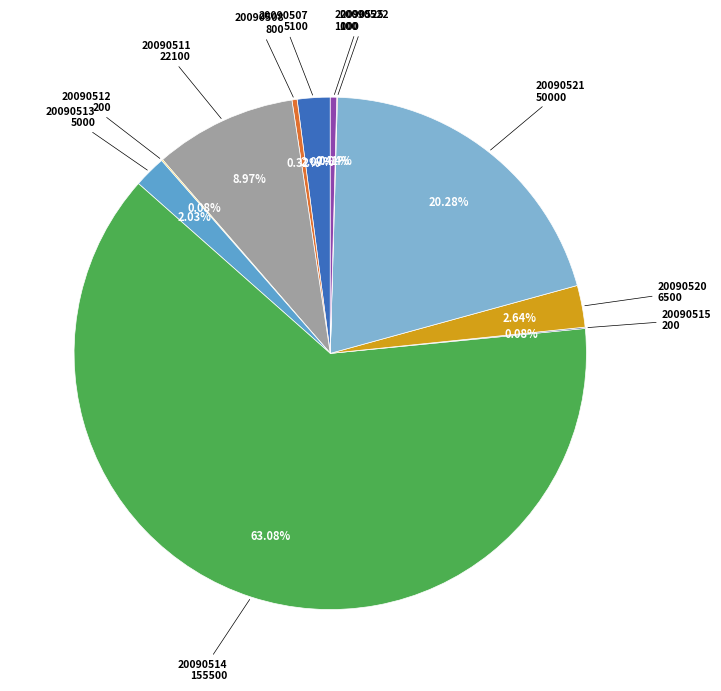

Rank the categories by value from highest to lowest.

20090514, 20090521, 20090511, 20090520, 20090507, 20090513, 20090525, 20090508, 20090512, 20090515, 20090522